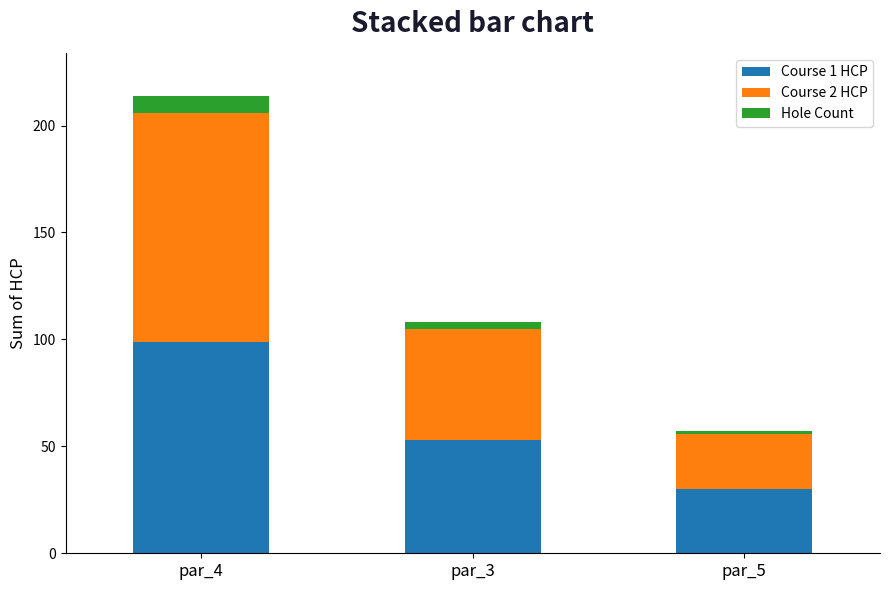

Rank the categories by Course 1 HCP value from lowest to highest.

par_5, par_3, par_4